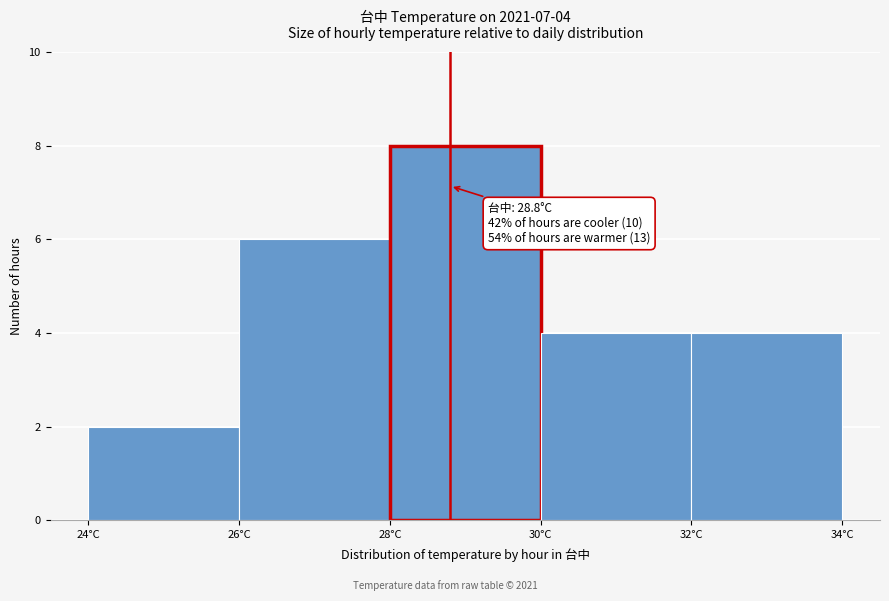

Over which range of the x-axis is the bar tallest?

28 to 30